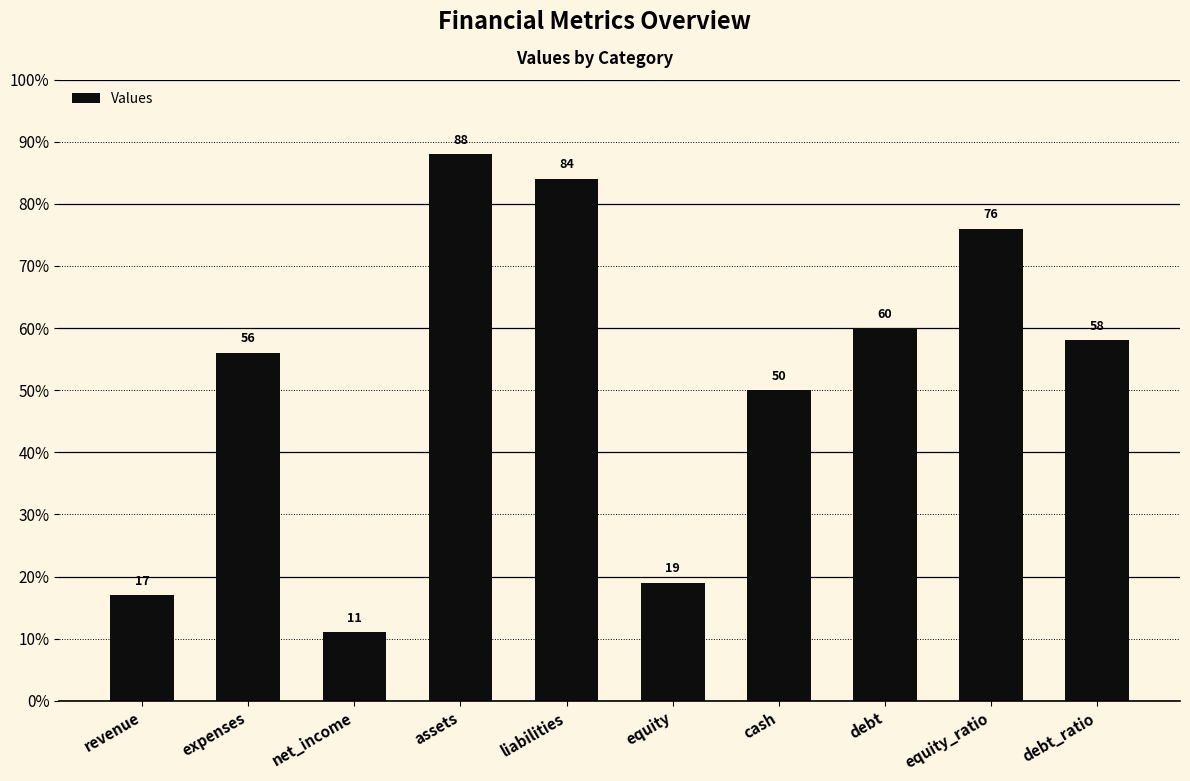

Reading right to left, list all the values displayed in this chart.

debt_ratio=58	equity_ratio=76	debt=60	cash=50	equity=19	liabilities=84	assets=88	net_income=11	expenses=56	revenue=17